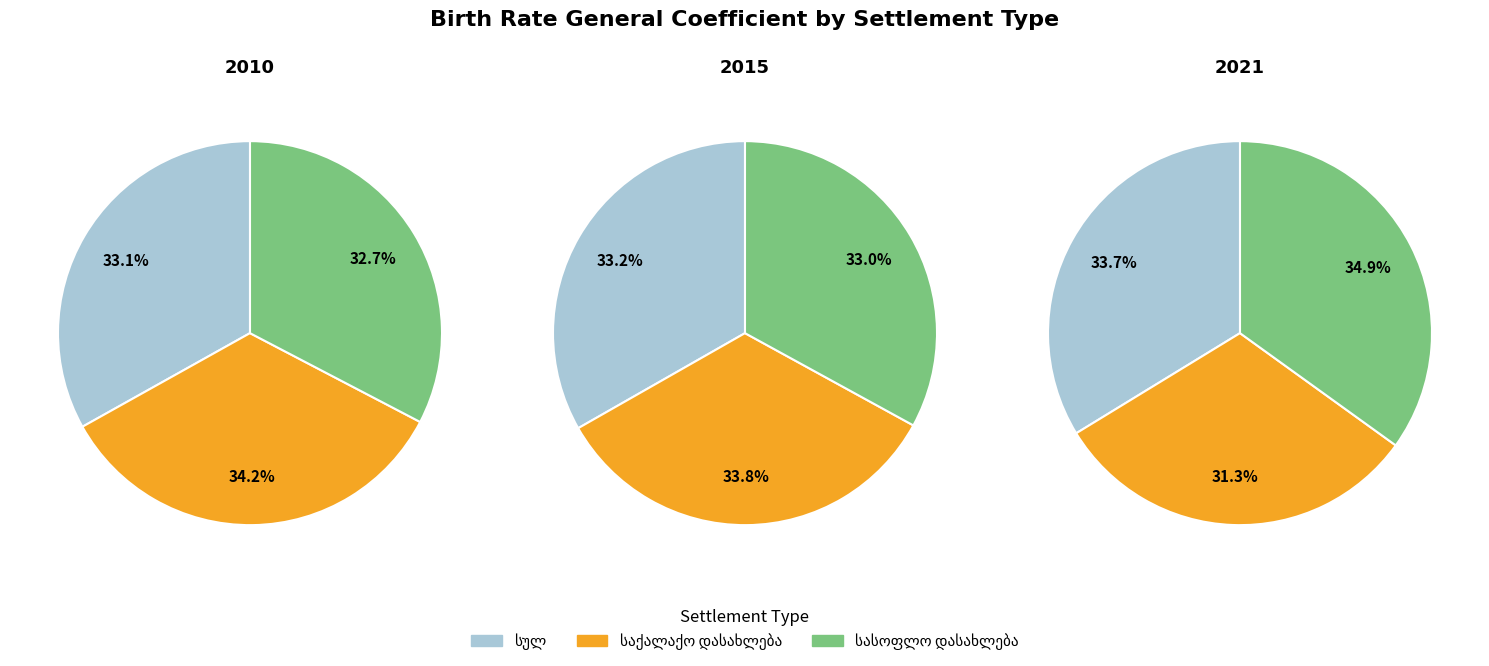

The 2 slice represents 17% of the pie. True or false?

False